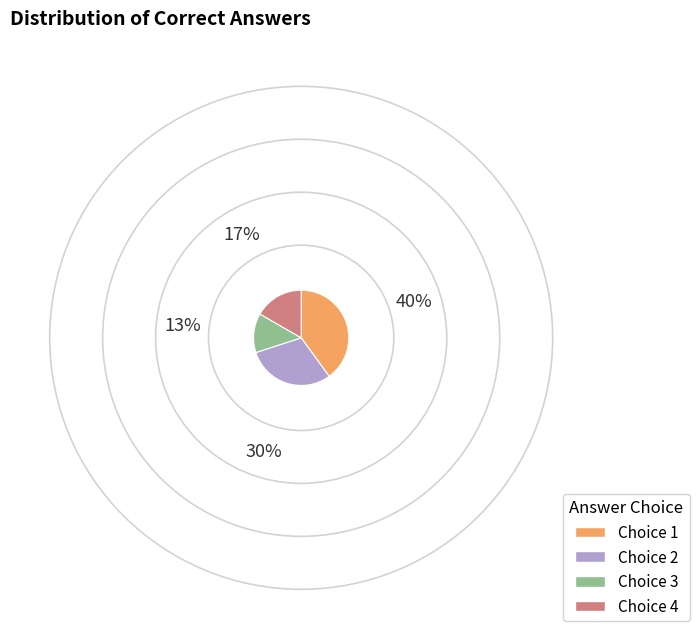

Rank the categories by value from highest to lowest.

Choice 1, Choice 2, Choice 4, Choice 3